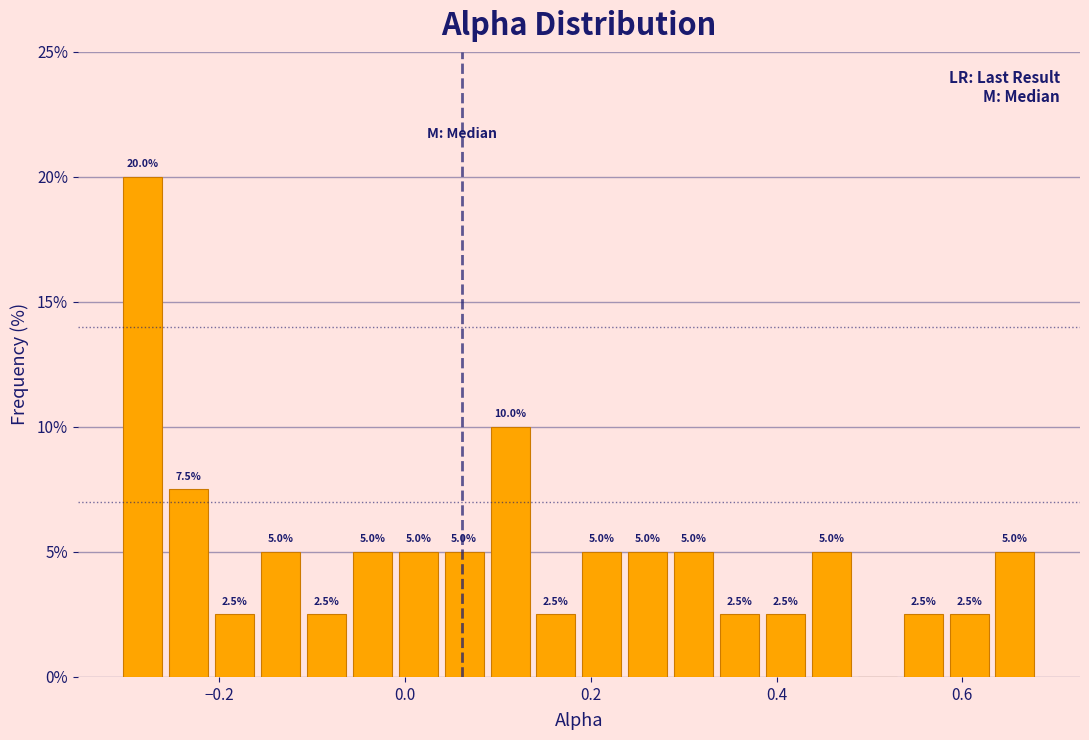

Read against the x-axis, roughly where is the centre of the tallest bar?

-0.28